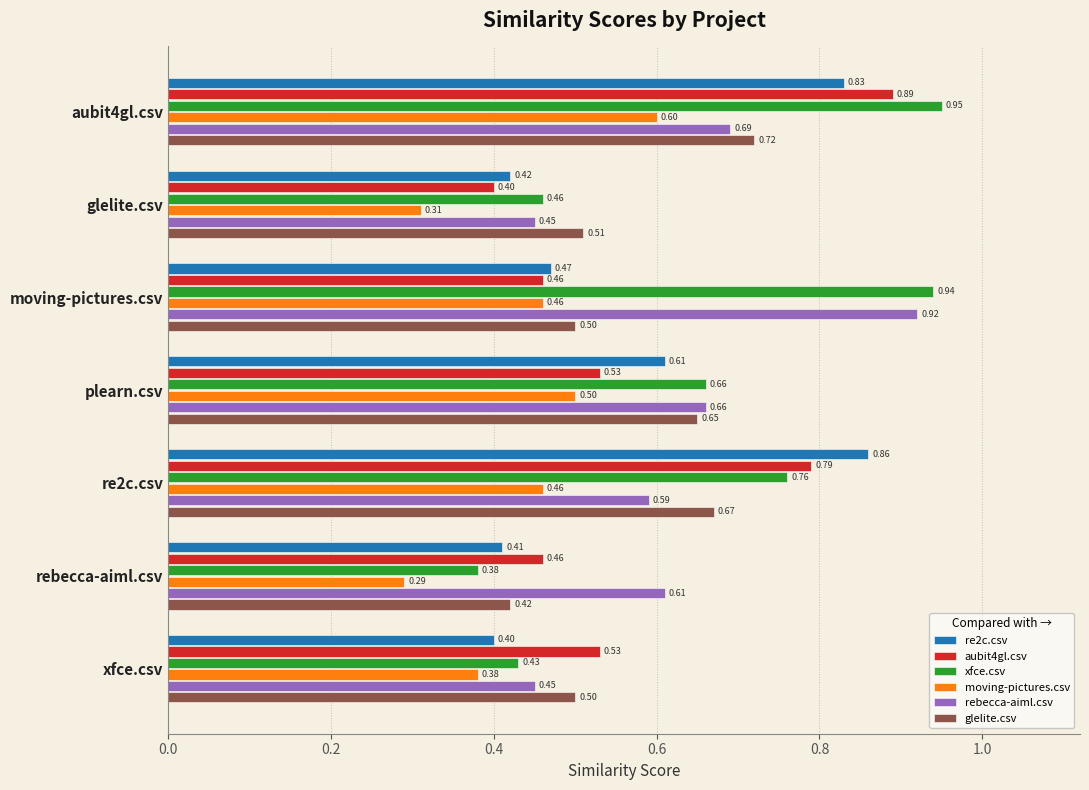

Between glelite.csv and moving-pictures.csv, which series saw the biggest shift?

xfce.csv